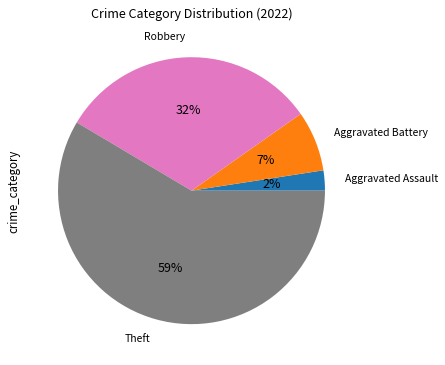

Rank the categories by value from lowest to highest.

Aggravated Assault, Aggravated Battery, Robbery, Theft